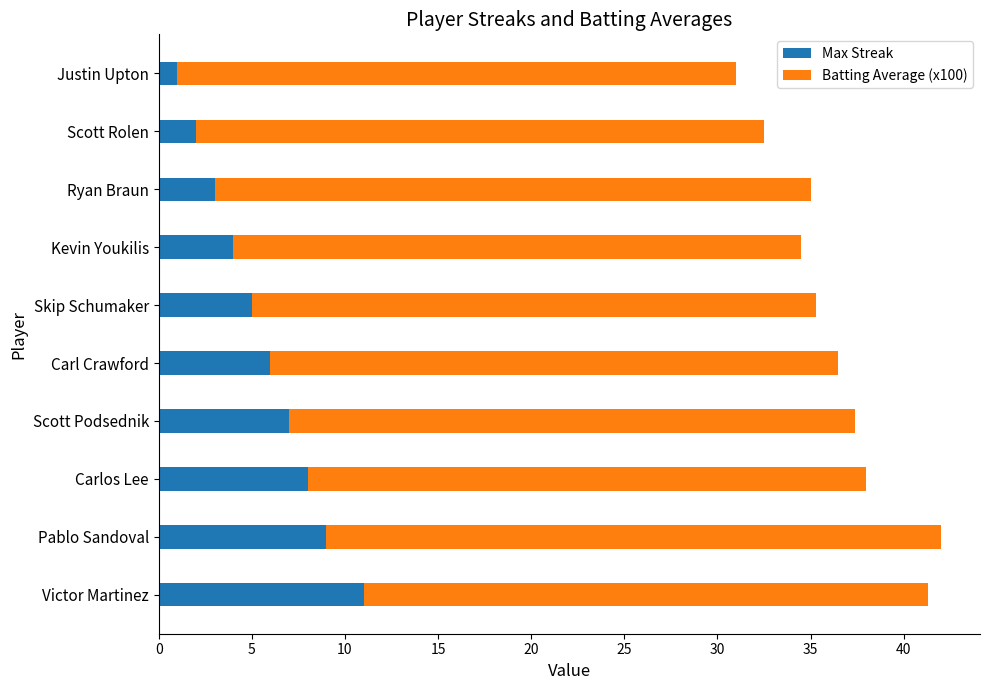

What is the difference between the Max Streak values at Ryan Braun and Carl Crawford?

3.0